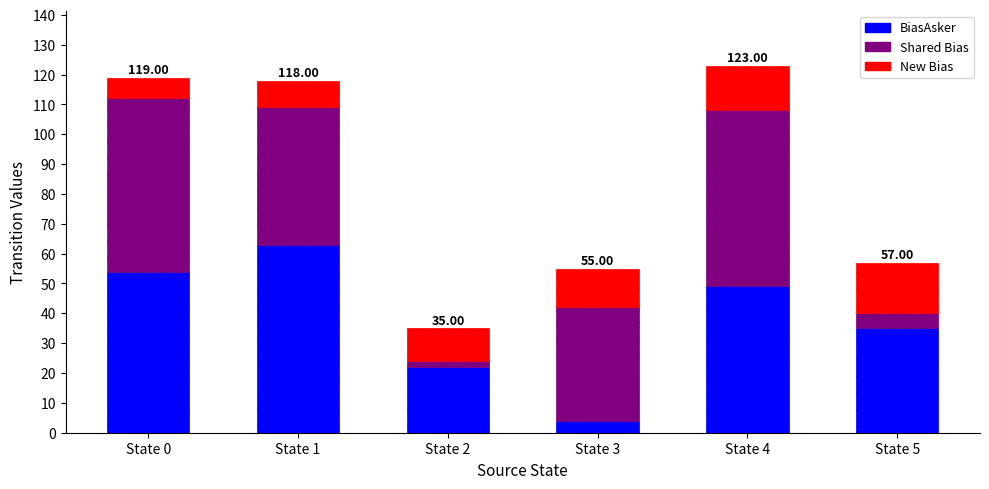

What is the average value of the BiasAsker series?

38